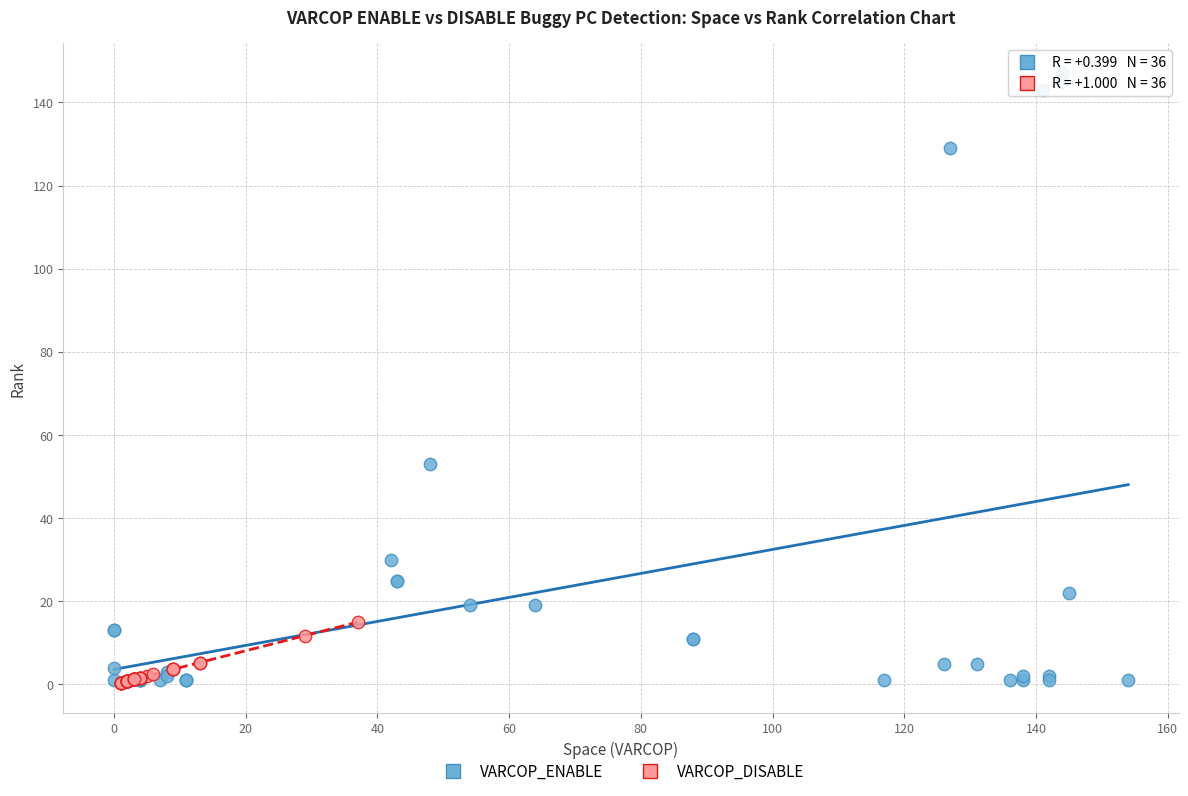

What are all the series names shown in the legend?

VARCOP_ENABLE, VARCOP_DISABLE